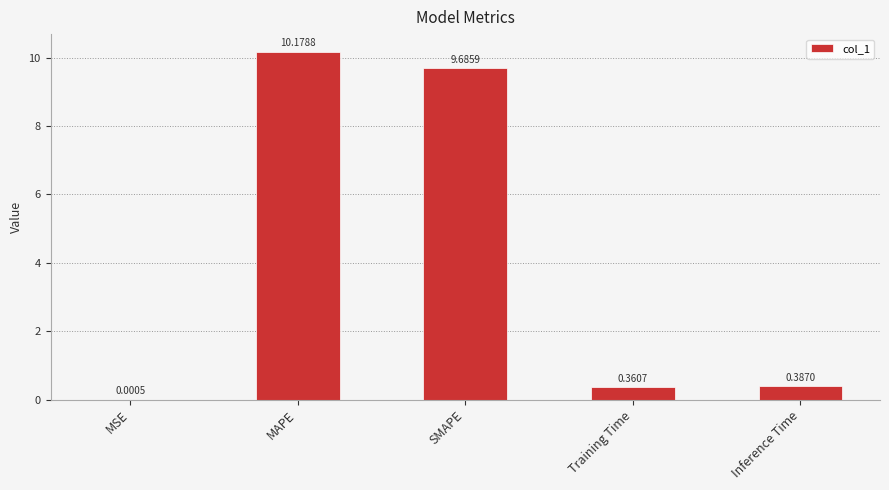

At which label is the value closest to 5?

Inference Time